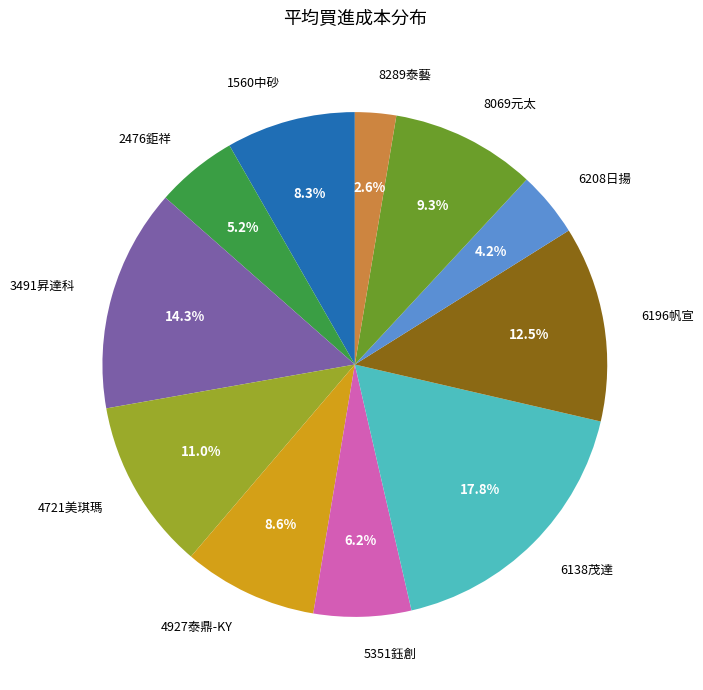

Does 4721美琪瑪 account for over 50% of the chart?

No